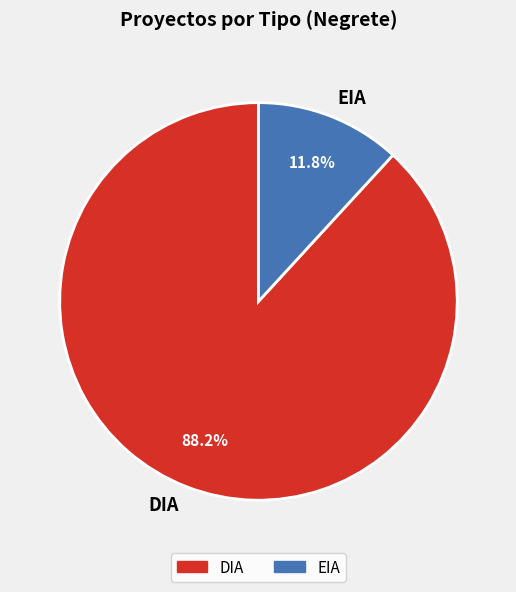

Rank the categories by value from highest to lowest.

DIA, EIA